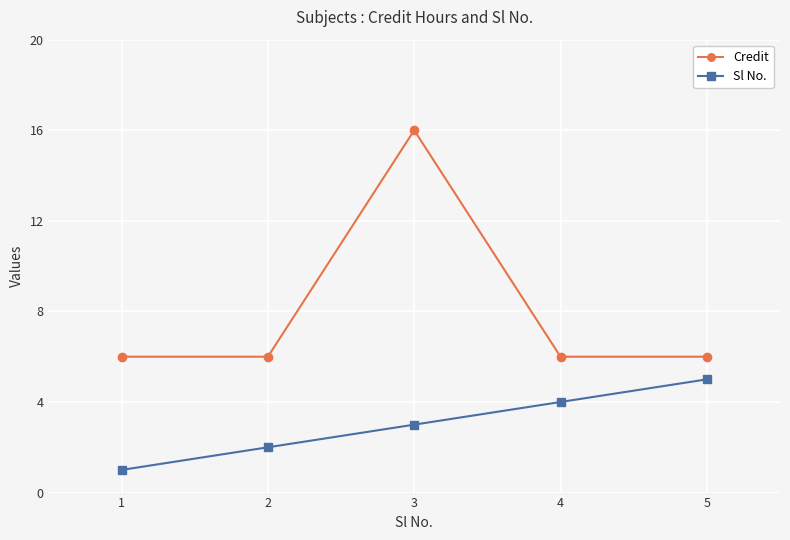

Reading left to right, transcribe all the data shown in this chart.

Credit: 6	6	16	6	6
Sl No.: 1	2	3	4	5